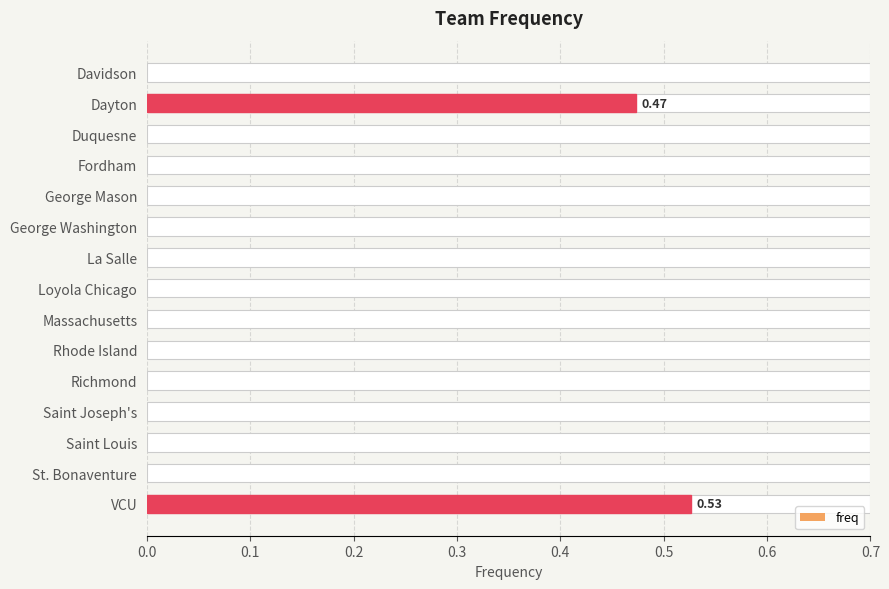

What is the average value?

0.1